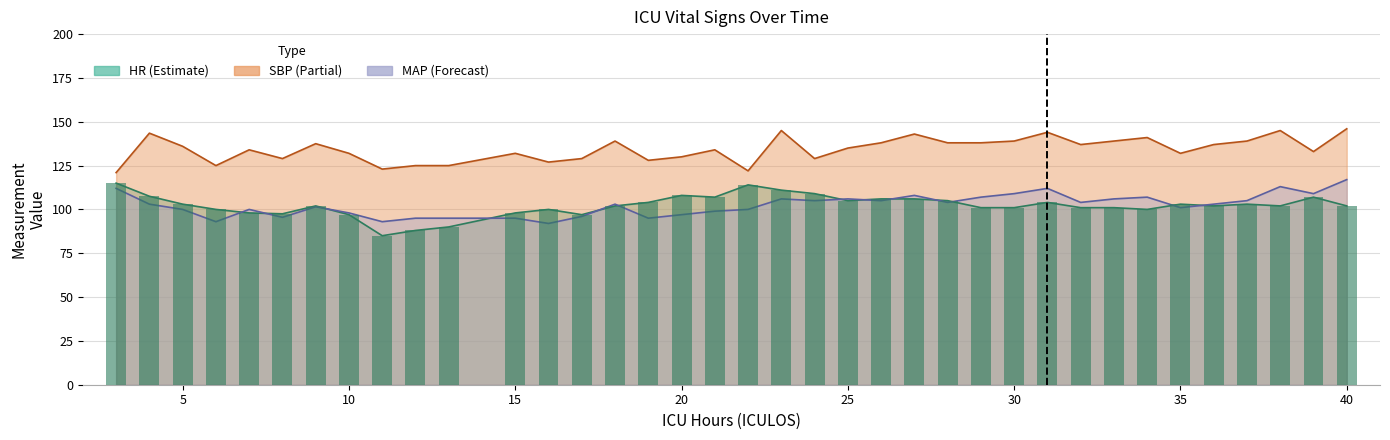

Between 8 and 24, which series saw the biggest shift?

HR